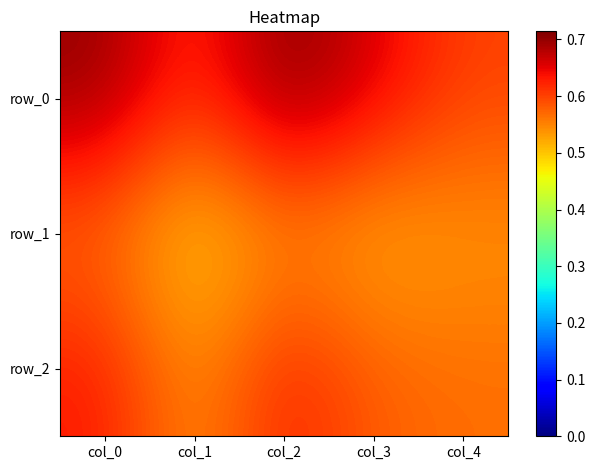

Which category has the highest value across all series?

col_2